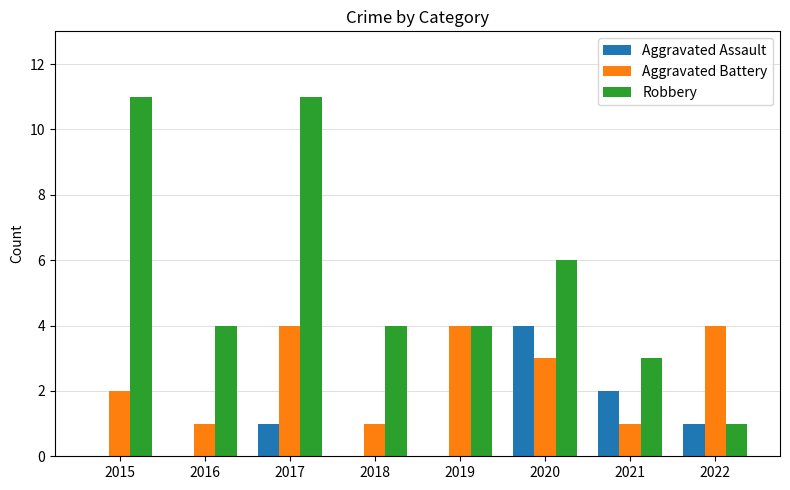

Between 2015 and 2021, which series saw the biggest shift?

Robbery